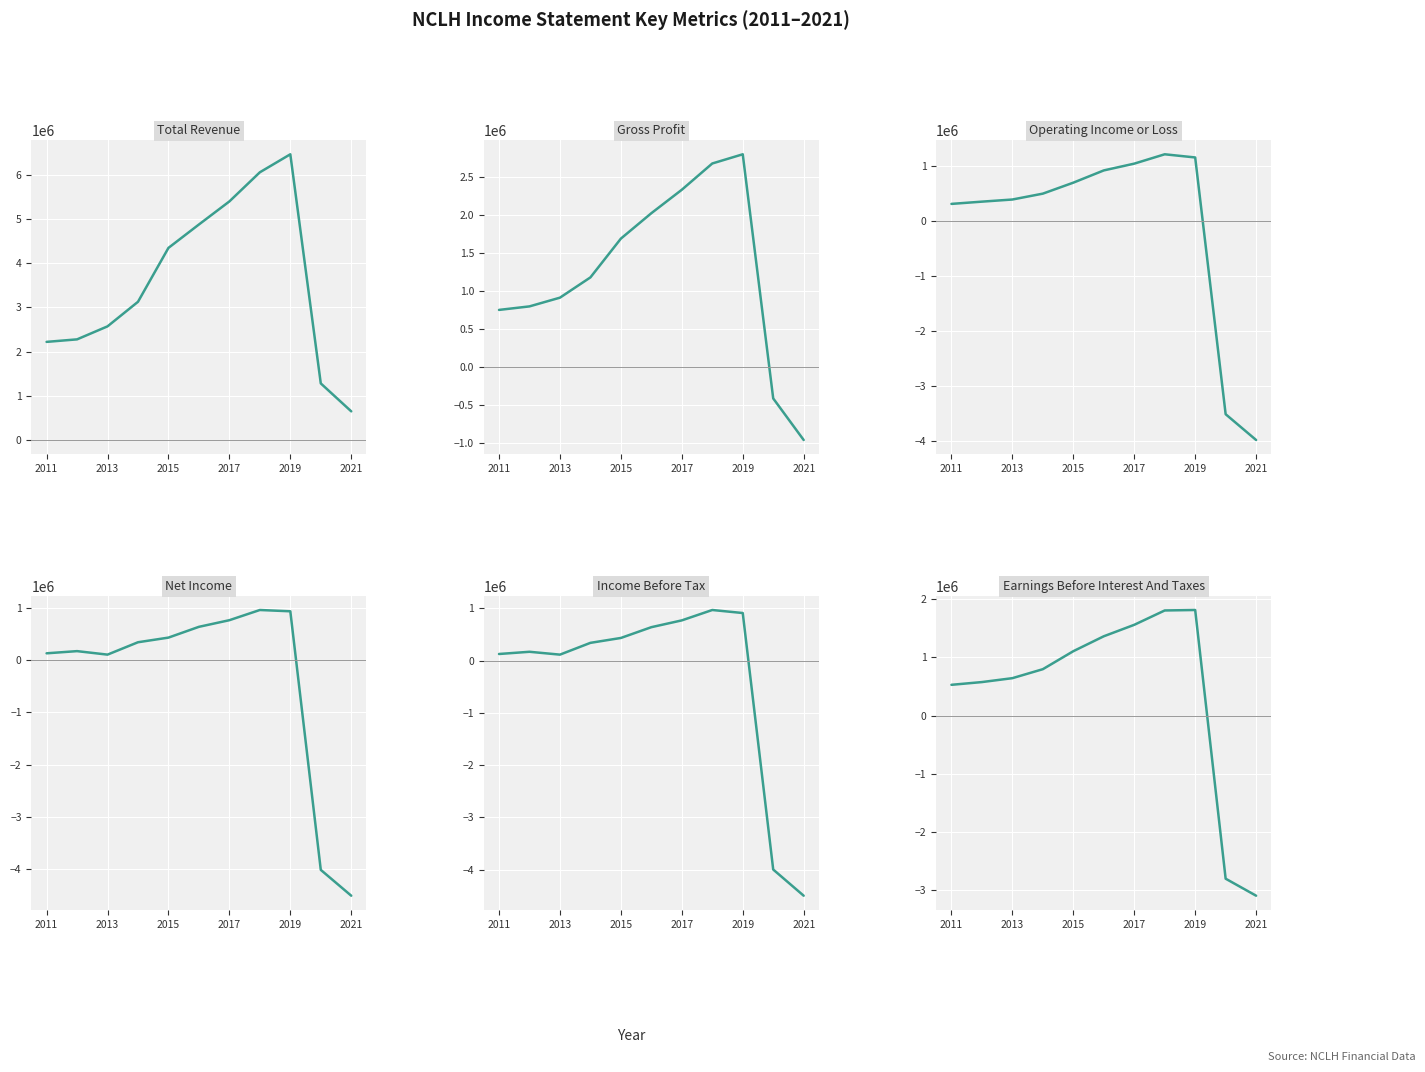

Is the value of Total Revenue at 7 greater than the value of Earnings Before Interest And Taxes at 10?

Yes